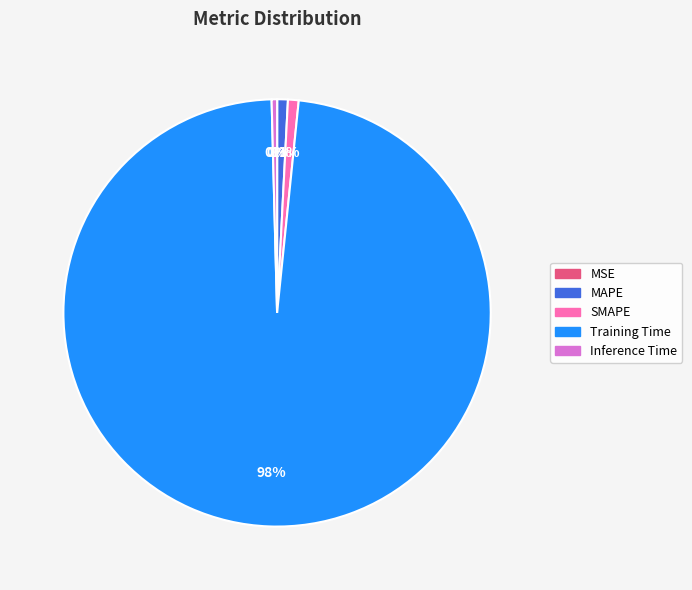

Is it true that Training Time is 98% of the pie?

True